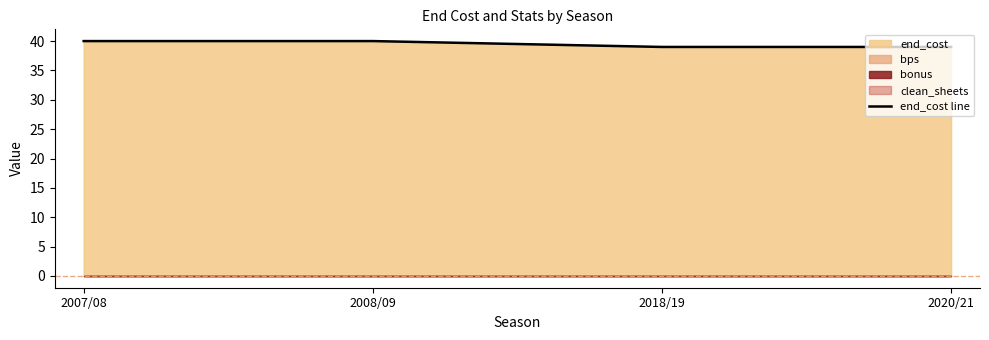

List the labels in order of value, largest first.

2007/08, 2008/09, 2018/19, 2020/21